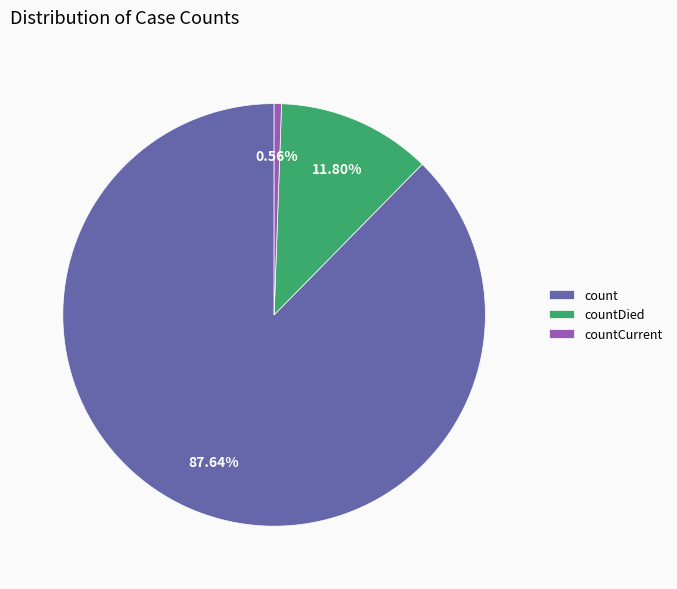

Rank the categories by value from lowest to highest.

countCurrent, countDied, count